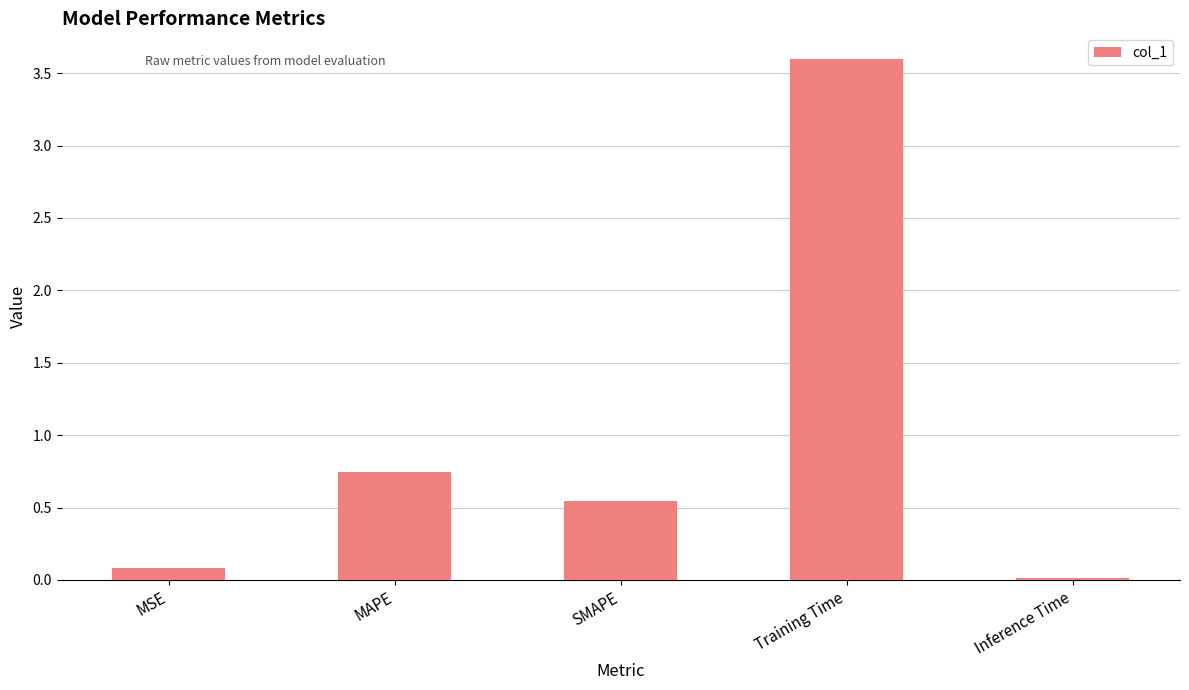

Where is the data nearest to the value 1?

MAPE